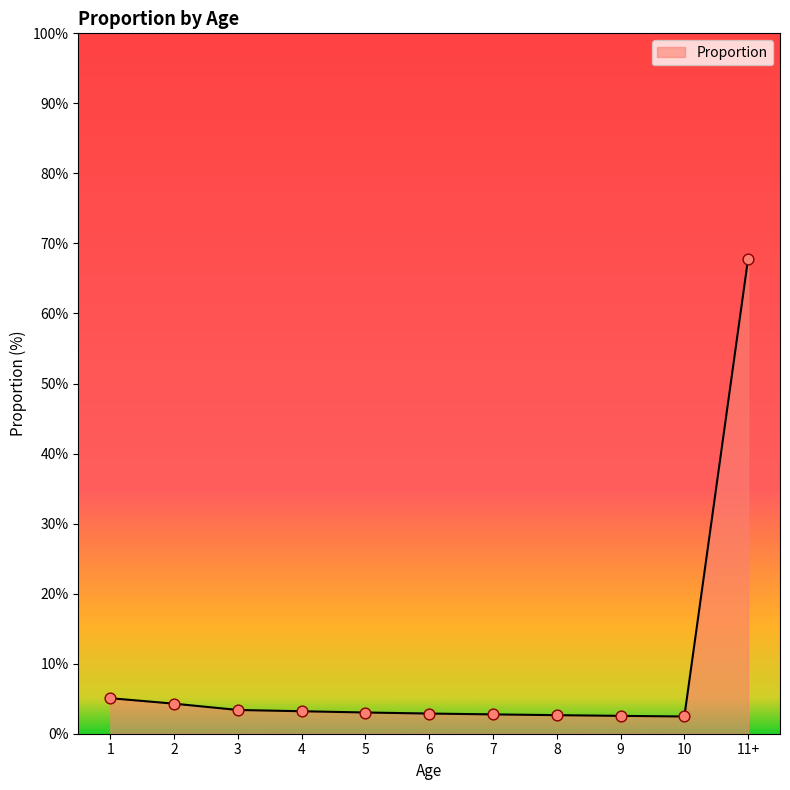

What is the ratio of the value at 11+ to the value at 10?

27.6